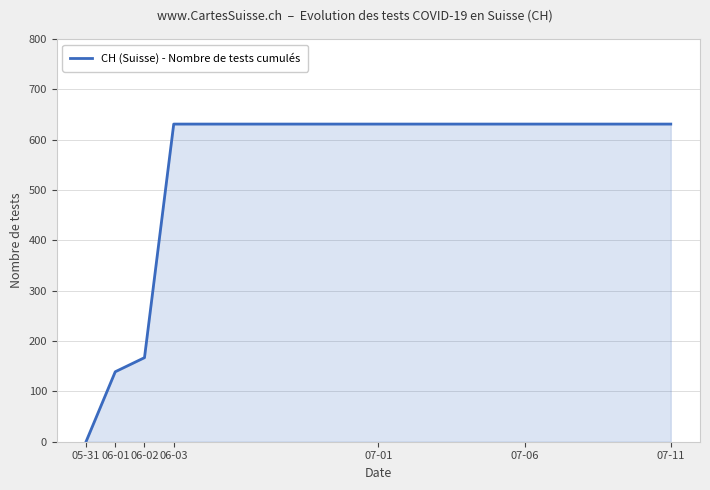

What is the difference between the maximum and minimum values?

631